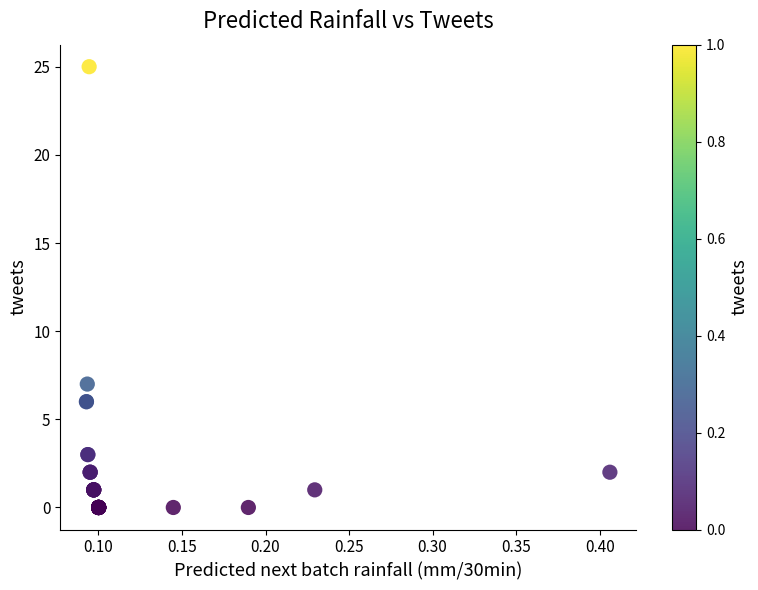

What Y value in the scatter plot is closest to 12?

7